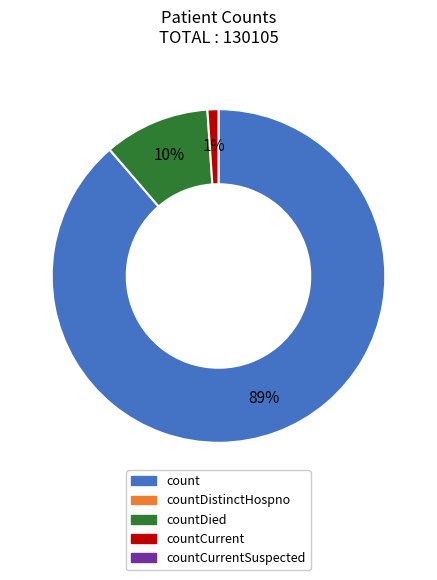

Does any single category account for the majority?

Yes